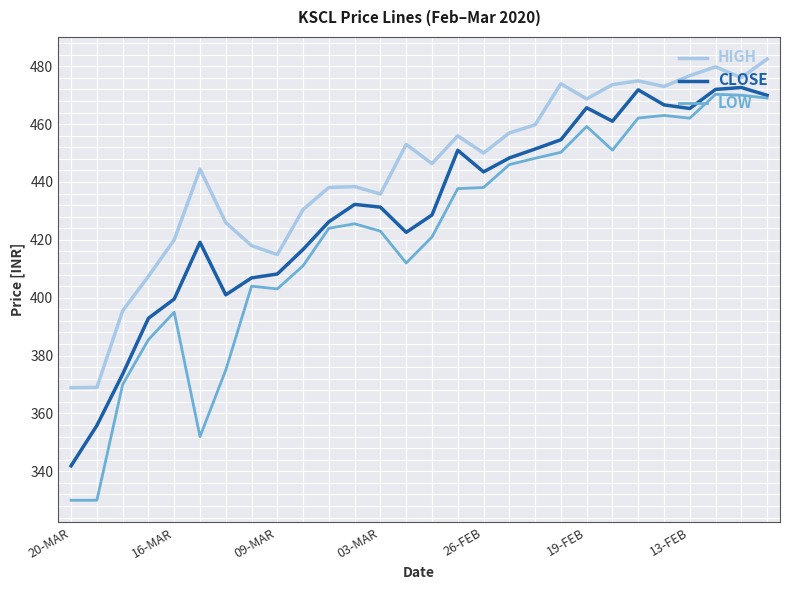

Which series has the widest spread of values?

LOW